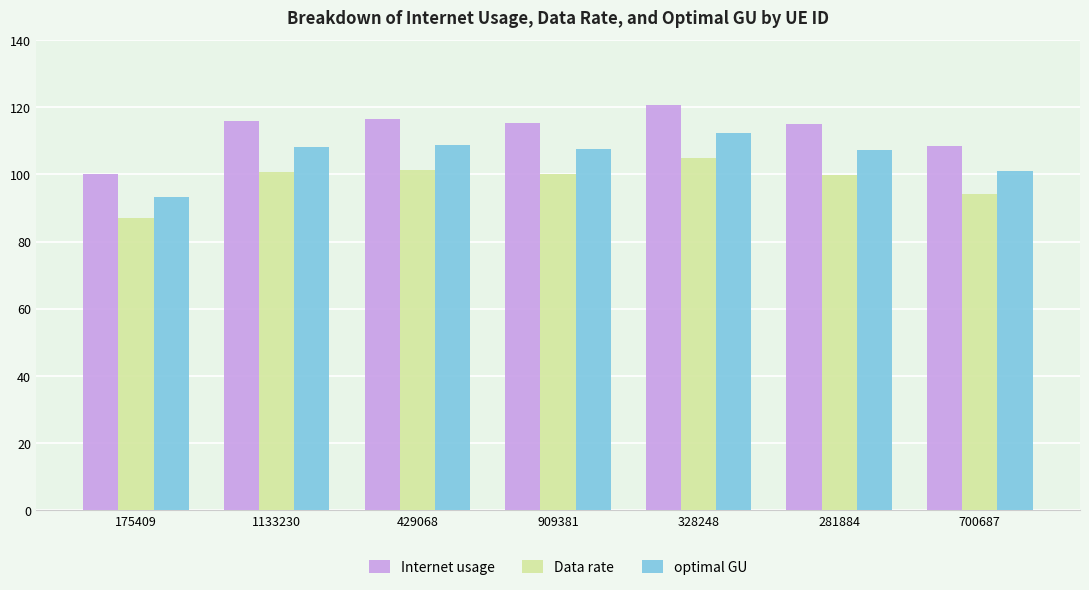

True or false: Data rate has a value of 87.0 at 175409.

True